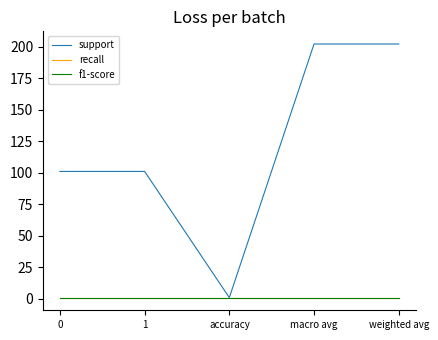

Does the chart display data point markers on the line(s)?

No